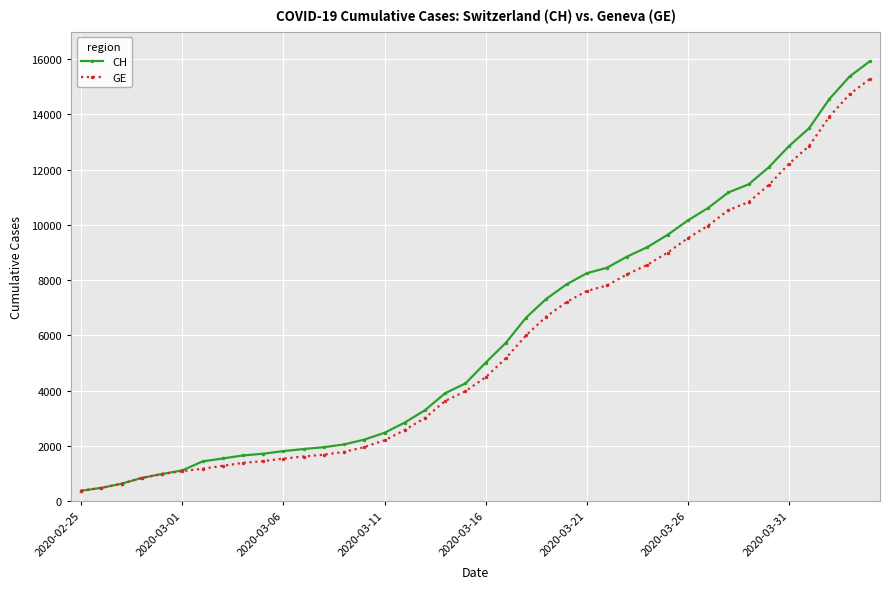

What is the value of the GE point at the 26th from the left?

7607